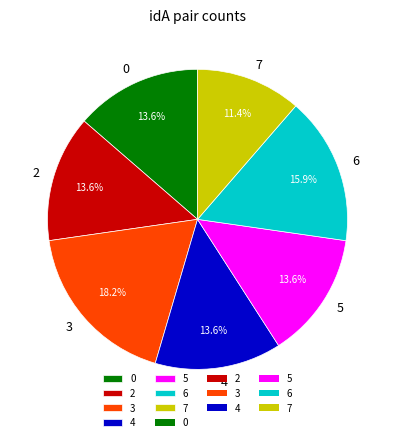

Is there any slice that represents more than half of the pie?

No